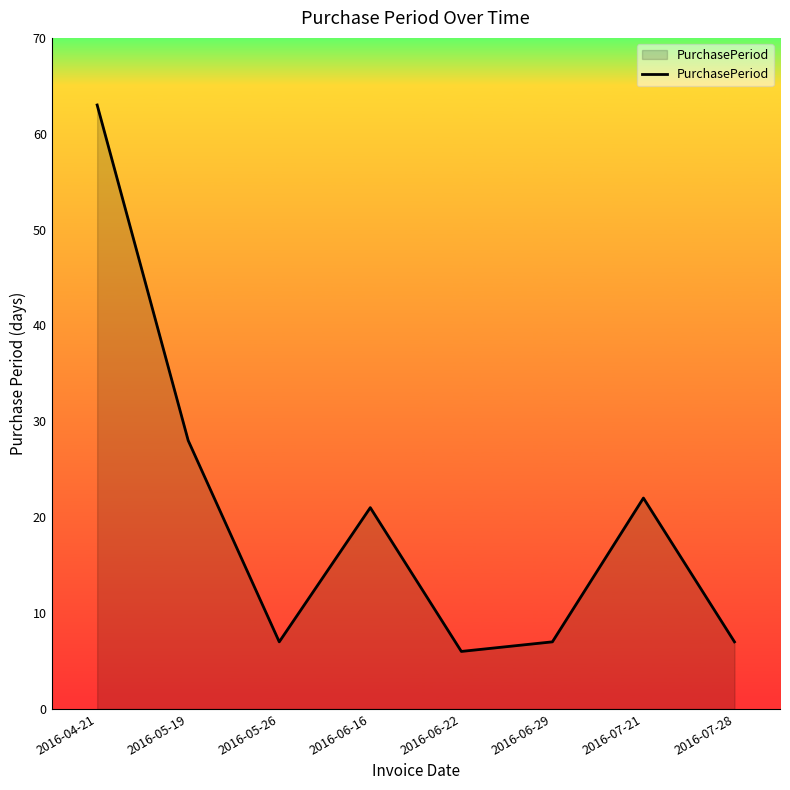

What is the minimum value shown in the chart?

6